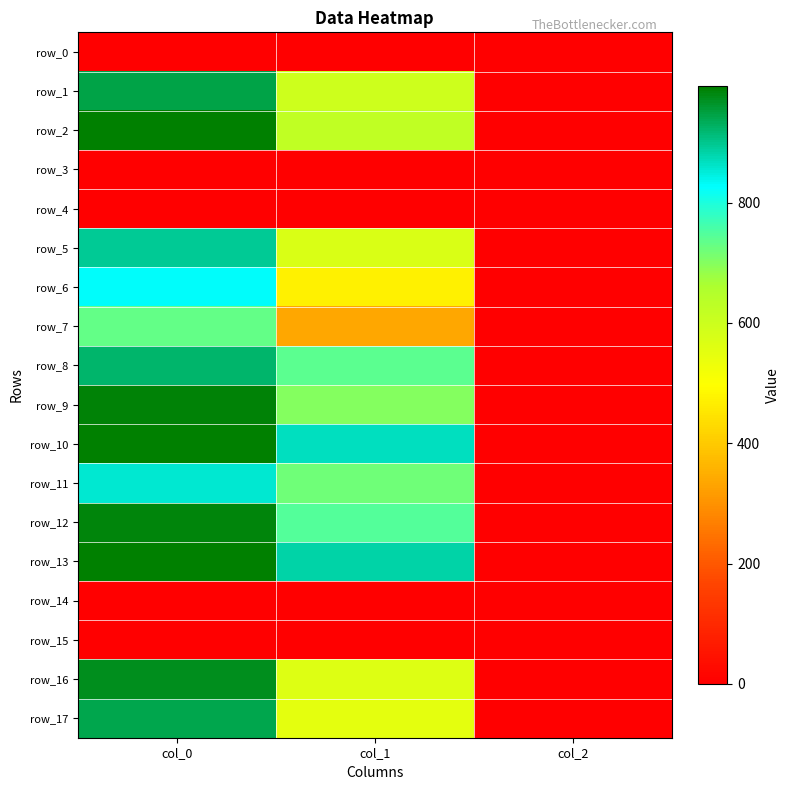

What is the total value across all series at col_2?

26.0